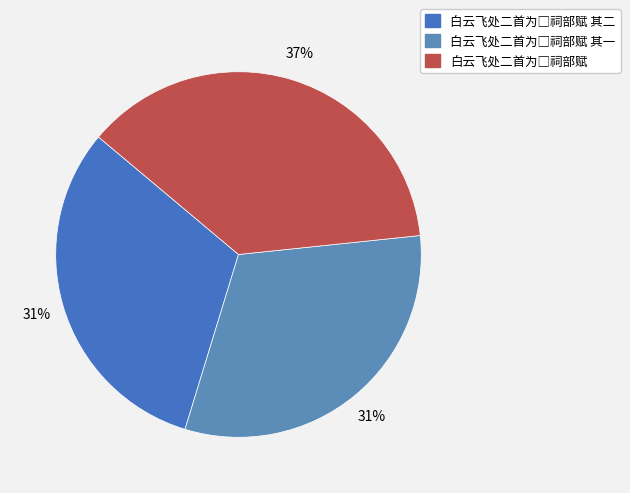

To the nearest percent, what is the average slice percentage?

33%